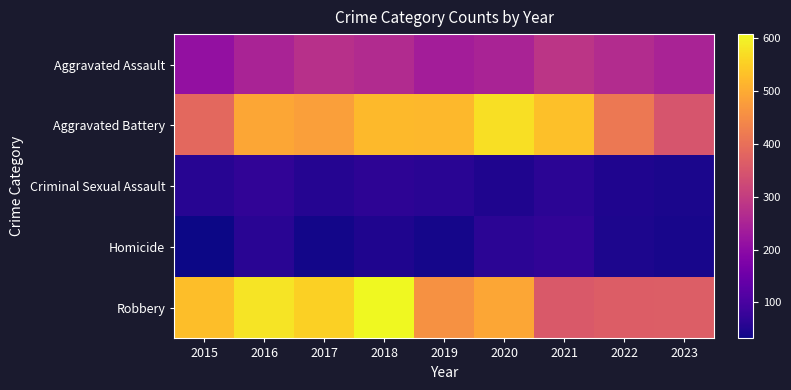

Reading left to right, list all the values displayed in this chart.

Aggravated Assault: 2015=210	2016=250	2017=276	2018=265	2019=238	2020=249	2021=284	2022=267	2023=250
Aggravated Battery: 2015=387	2016=491	2017=480	2018=522	2019=520	2020=574	2021=531	2022=416	2023=349
Criminal Sexual Assault: 2015=58	2016=69	2017=55	2018=65	2019=61	2020=49	2021=63	2022=49	2023=44
Homicide: 2015=32	2016=59	2017=37	2018=49	2019=40	2020=63	2021=69	2022=47	2023=43
Robbery: 2015=527	2016=579	2017=553	2018=608	2019=458	2020=491	2021=356	2022=363	2023=366